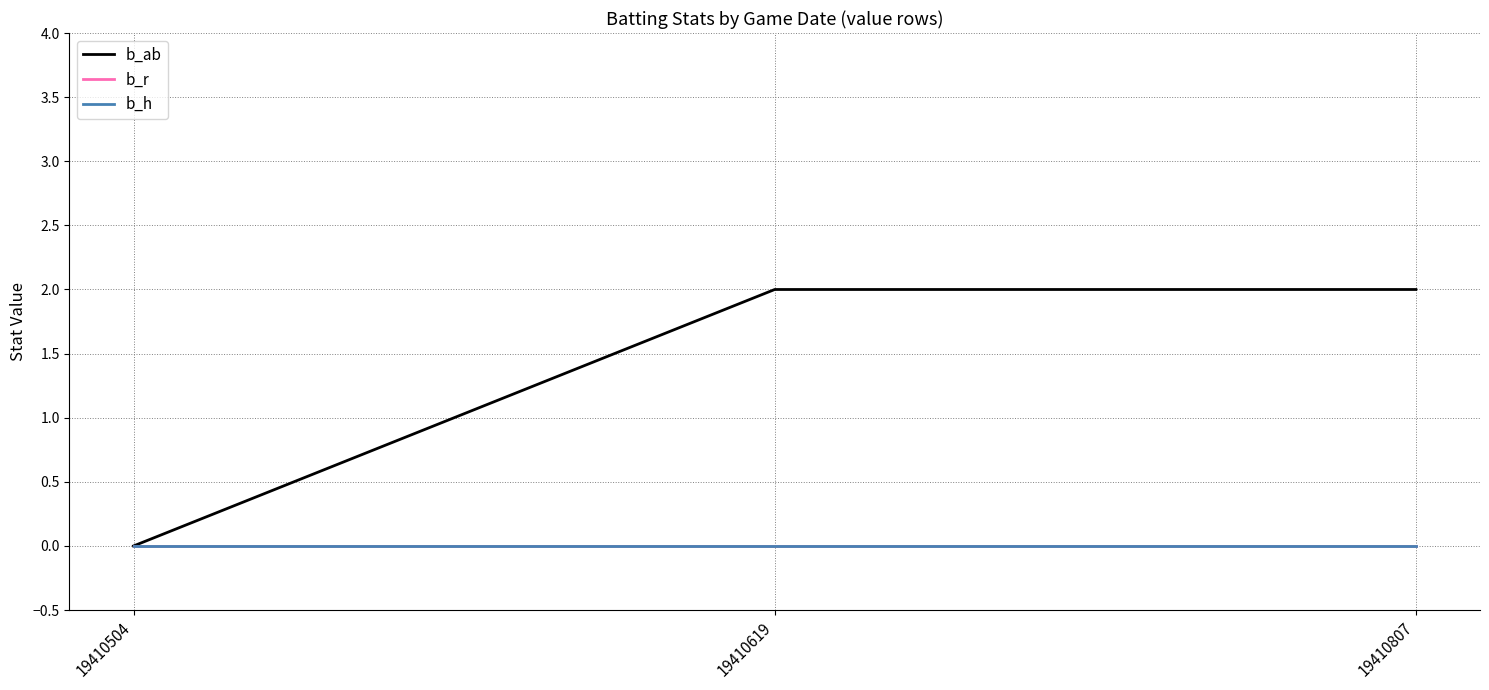

Does the chart display data point markers on the line(s)?

No